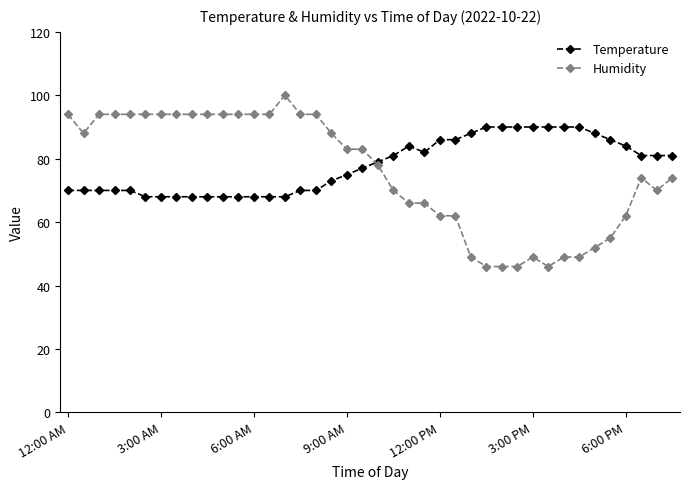

Rank the series by their maximum value, from lowest to highest.

Temperature, Humidity